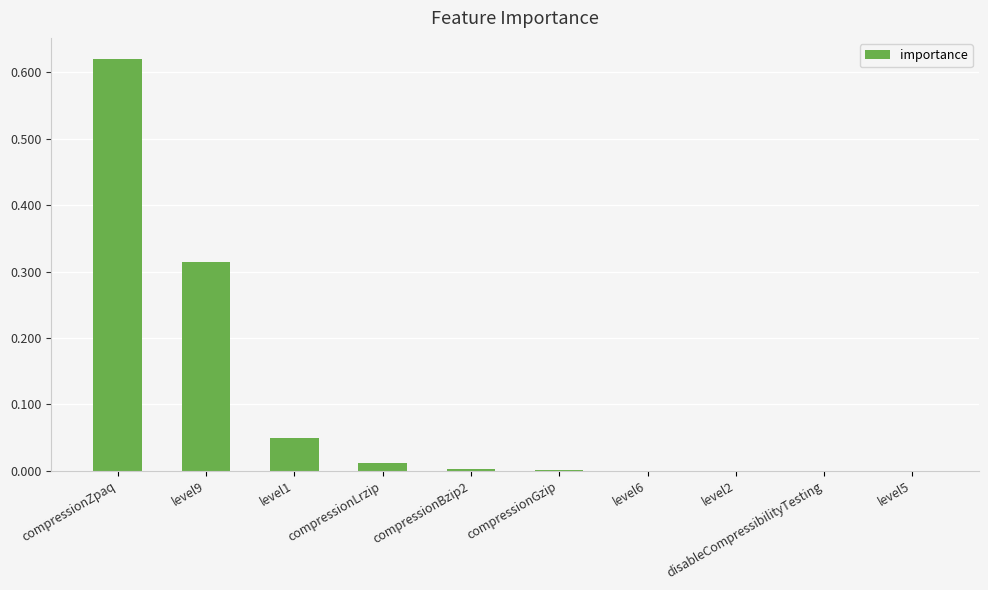

What is the sum of all values?

1.0